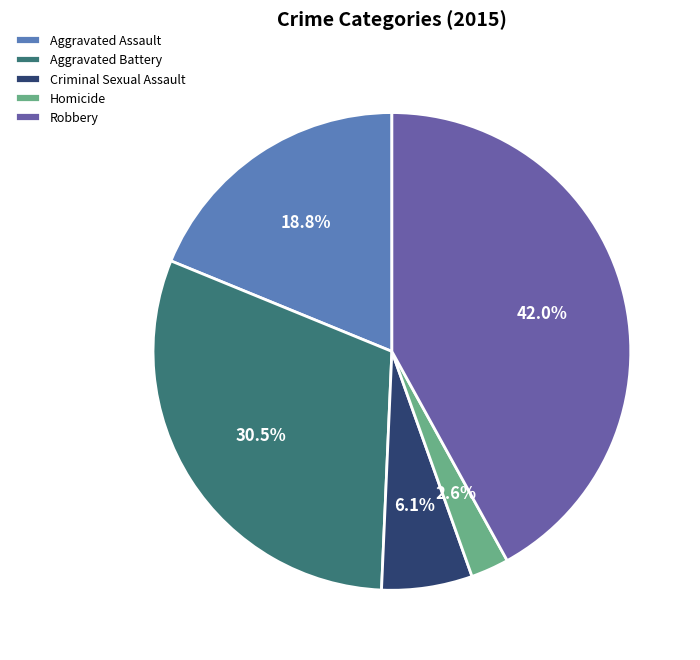

The Aggravated Battery slice represents 17% of the pie. True or false?

False